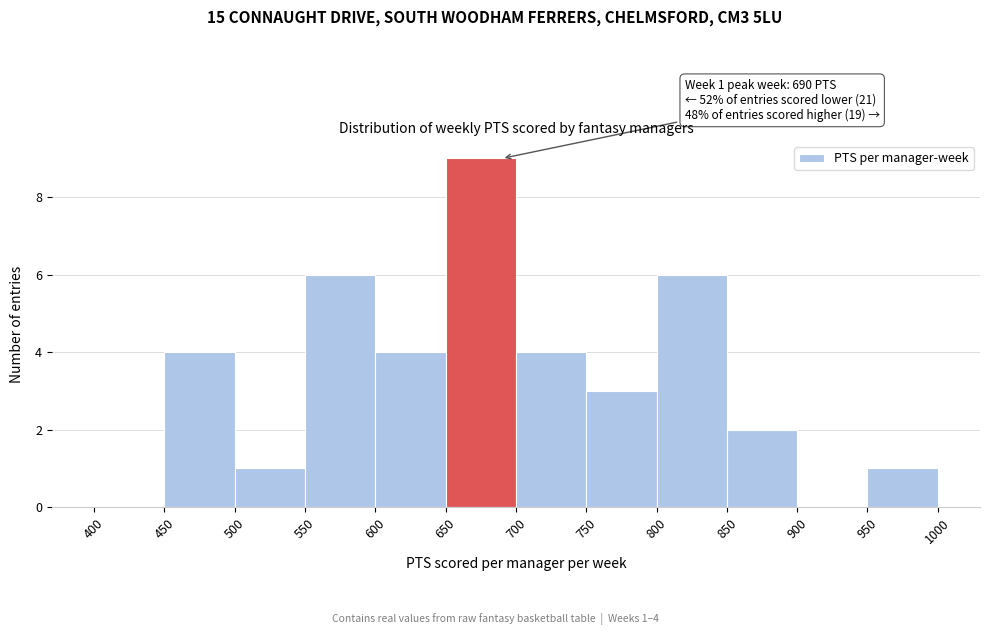

Over which range of the x-axis is the bar tallest?

650 to 700